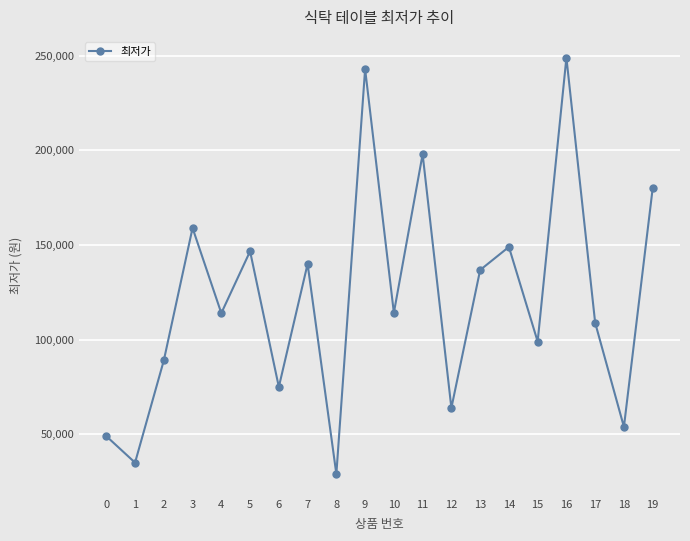

At which category does the data reach its first local peak?

3